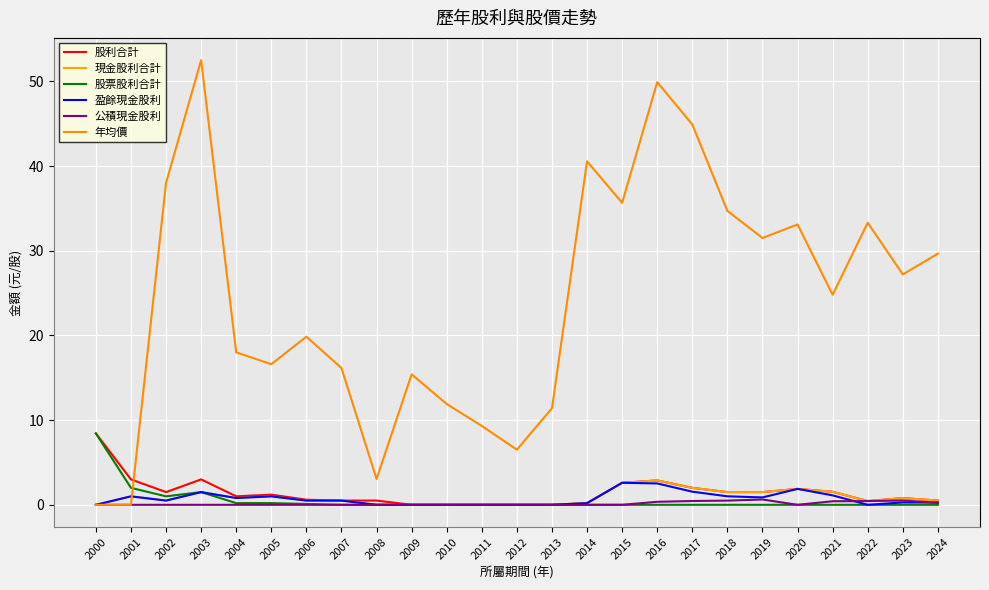

What is the total value across all series at 2012?

6.5